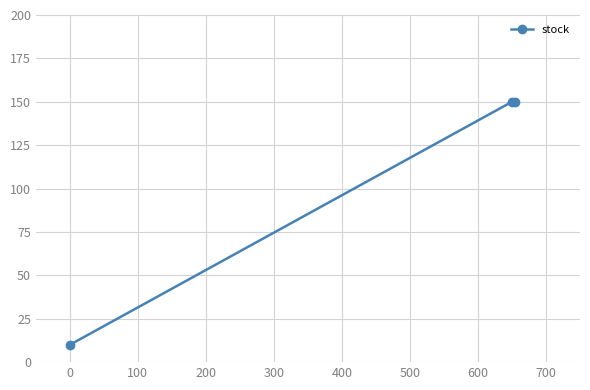

Reading left to right, transcribe all the data shown in this chart.

10	150	150